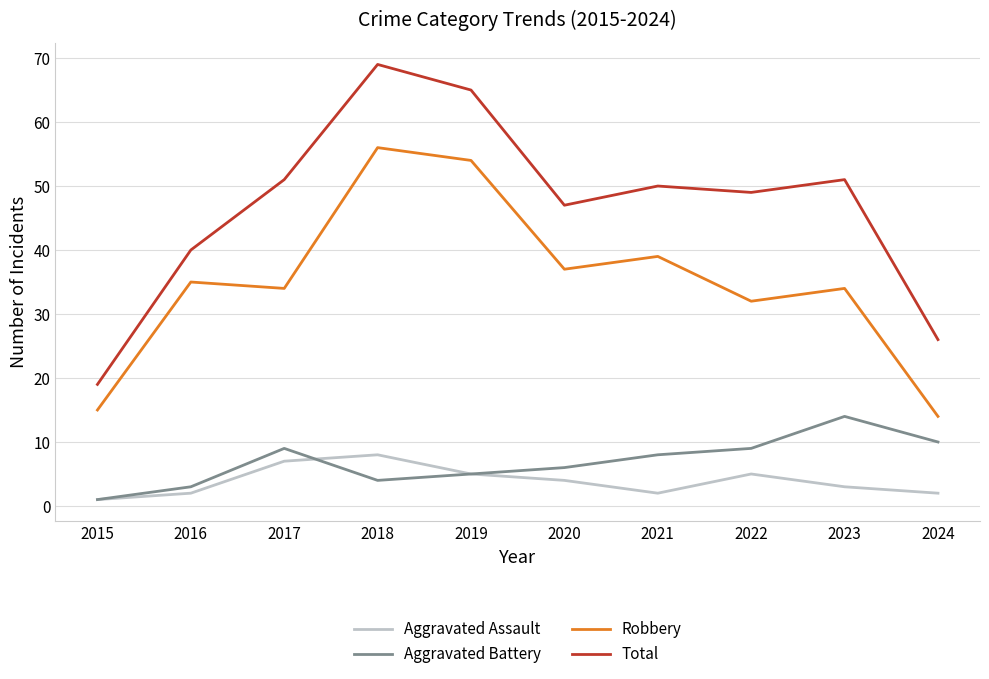

How many lines are shown in the chart?

4